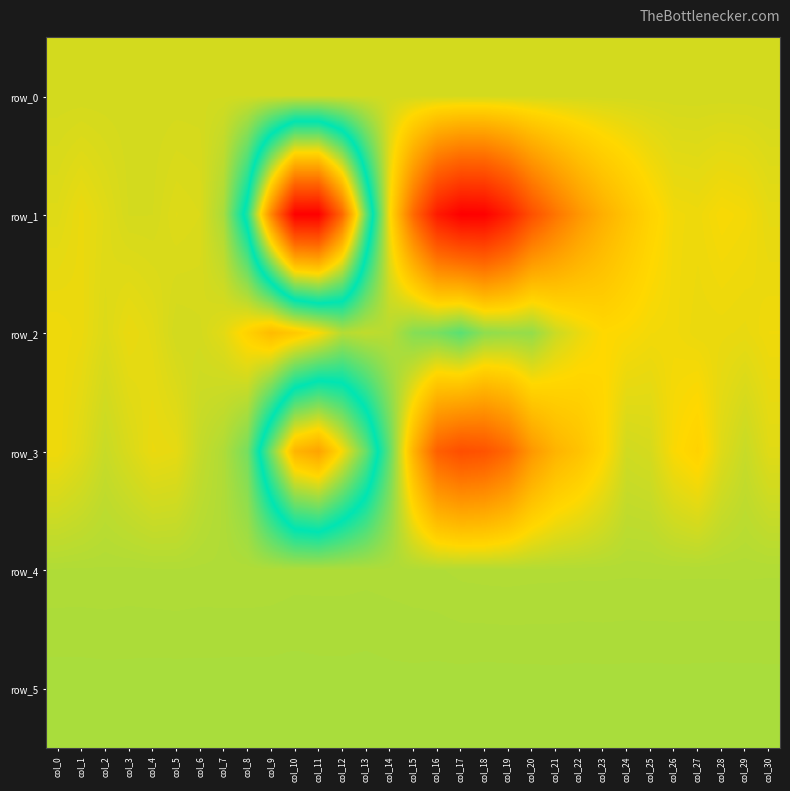

What value does the row_2 series have at col_18?

1473.0